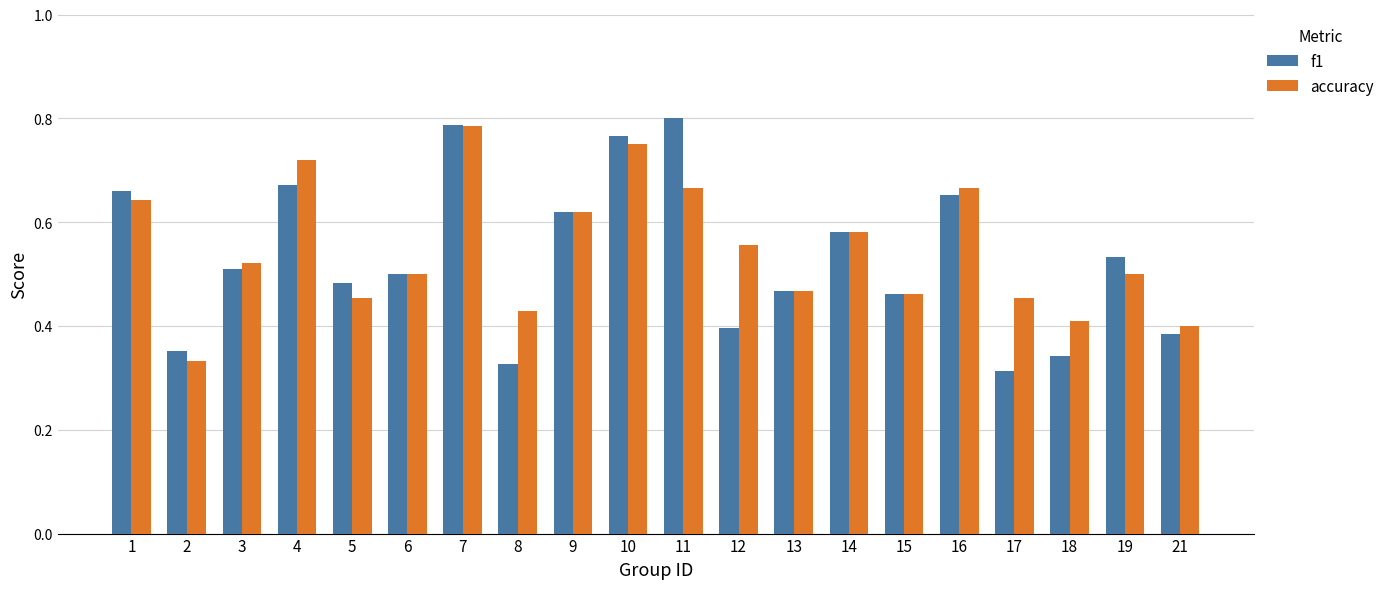

Is the value of f1 at 17 greater than the value of accuracy at 6?

No